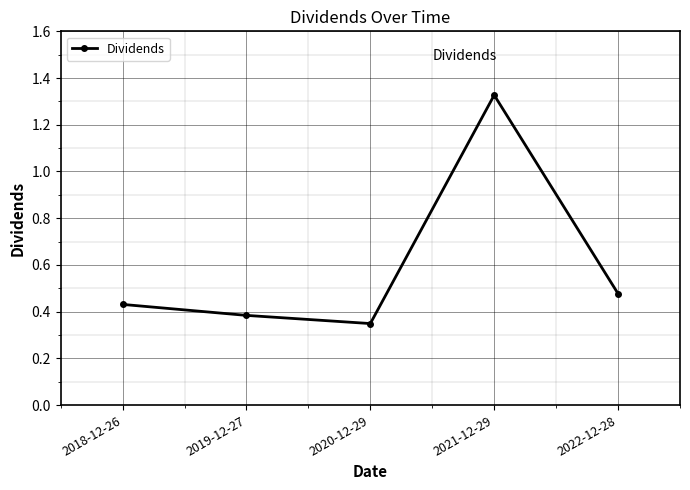

Between 2021-12-29 and 2018-12-26, which is larger?

2021-12-29